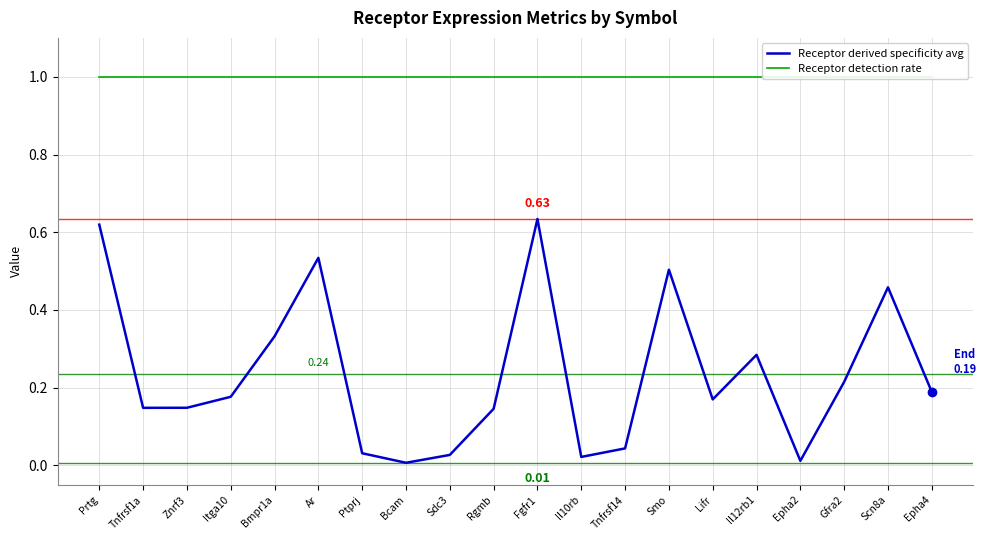

True or false: Receptor derived specificity avg has a value of 0.2 at Znrf3.

False